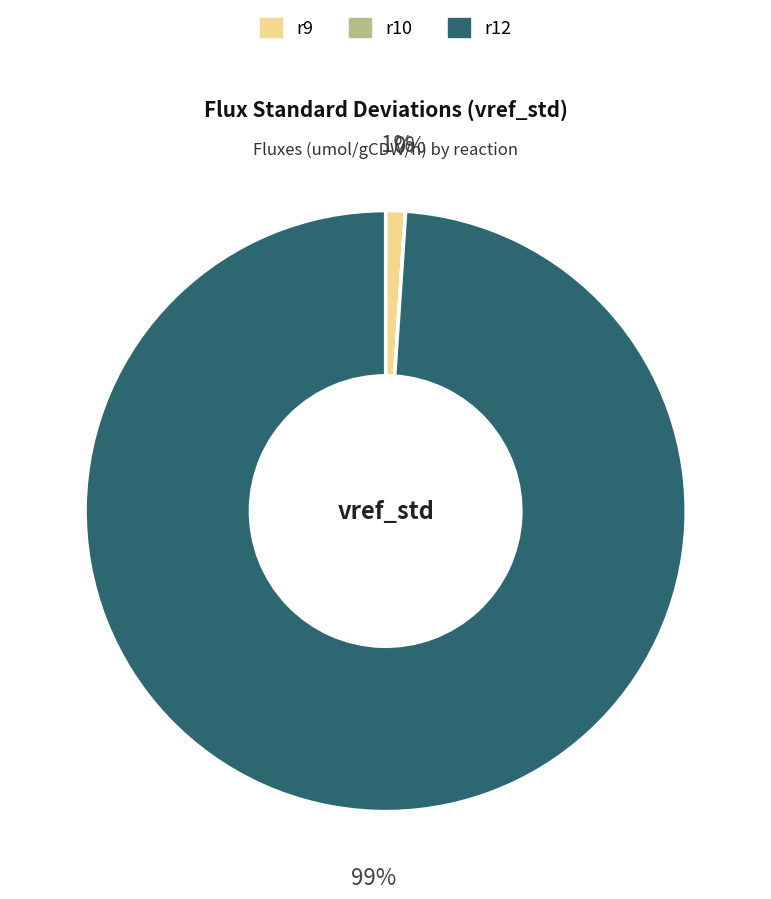

To the nearest percent, what percentage of the pie is r12?

99%